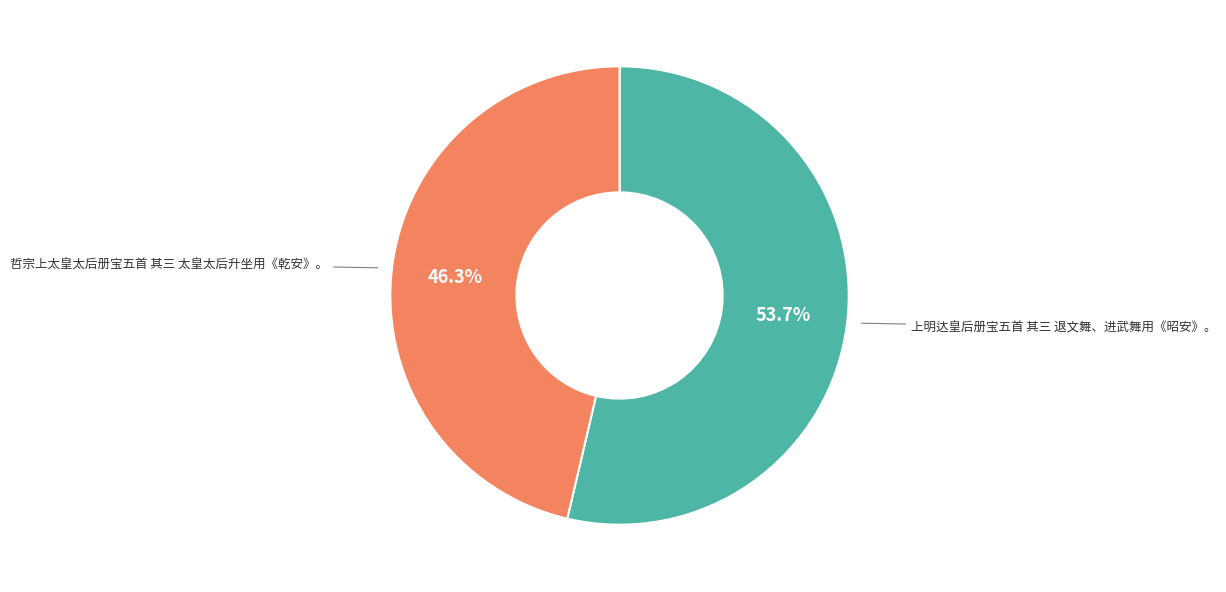

Does any single category account for the majority?

Yes